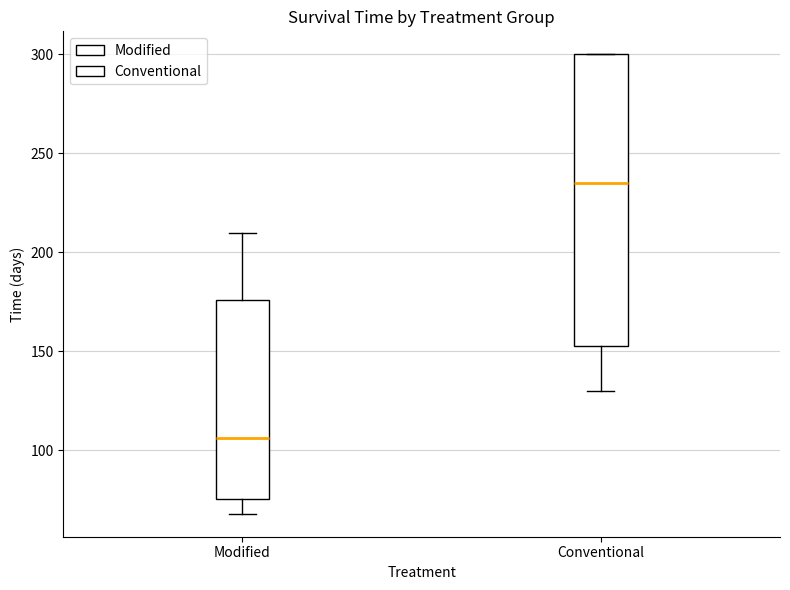

Reading left to right, transcribe this box plot: for each box, give where its median line is, the range the box spans, and where its two whiskers end, as read against the y-axis. The values are not printed on the chart, so give them approximately, as read against the axis.

Modified: median 105, box 75 to 175, whiskers 70 to 210
Conventional: median 235, box 155 to 300, whiskers 130 to 300